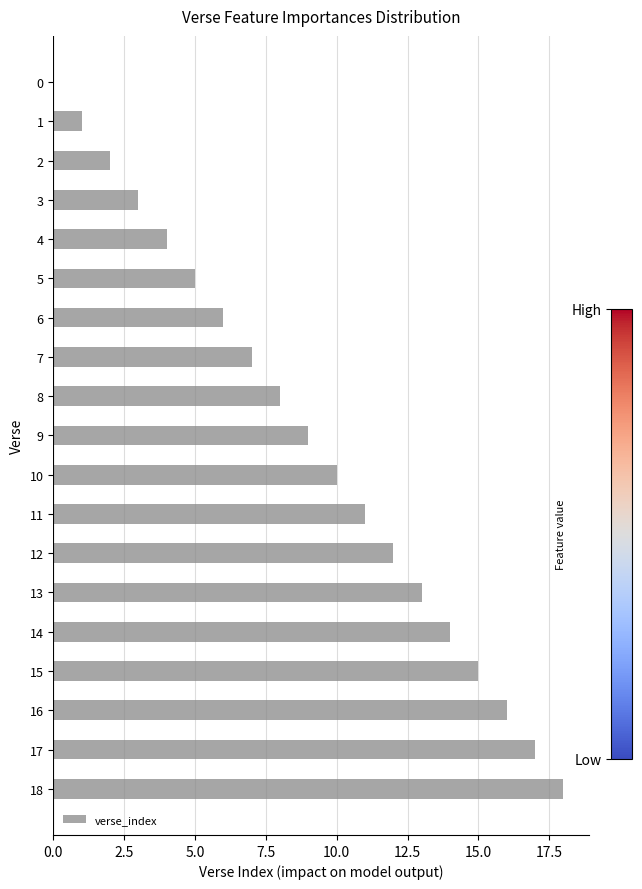

What is the sum of all values?

171